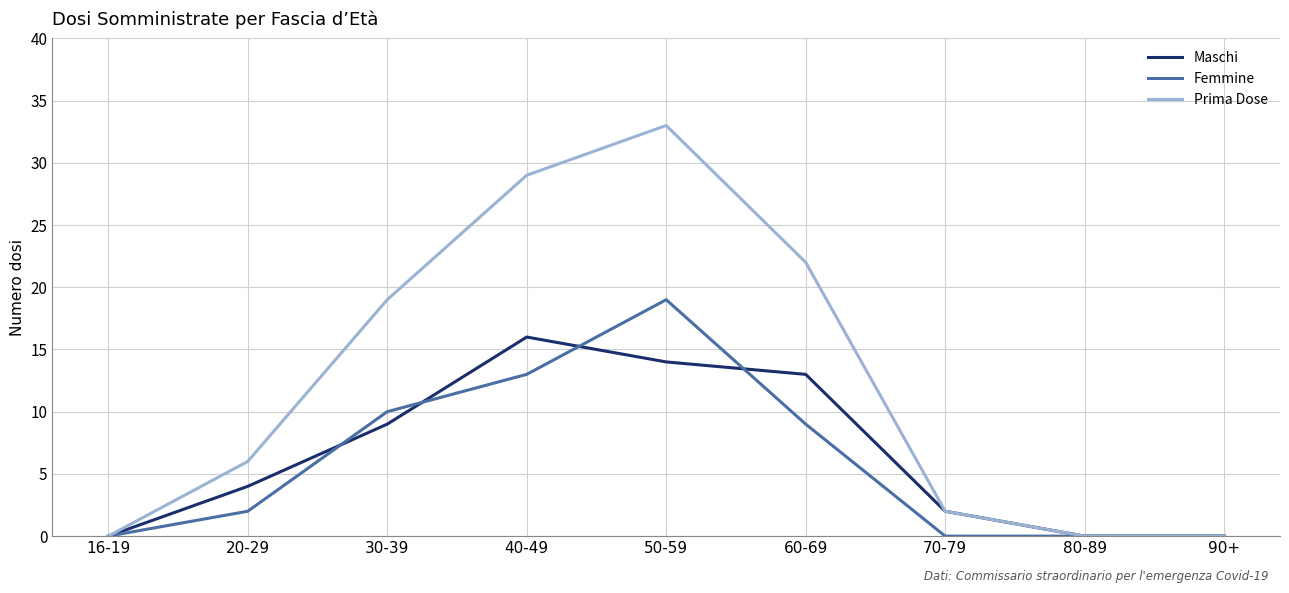

True or false: Maschi has a value of 0 at 90+.

True